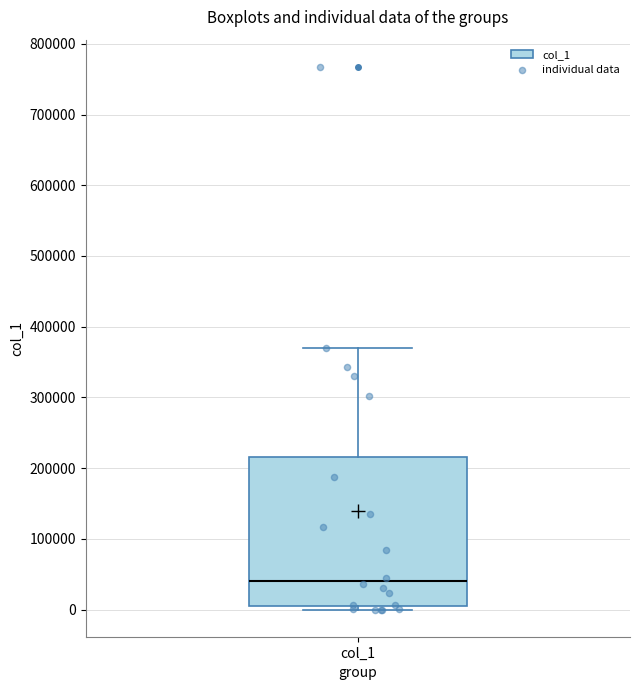

Where is the upper edge of the box for col_1 on the y-axis? The values are not printed on the chart, so give them approximately, as read against the axis.

220000